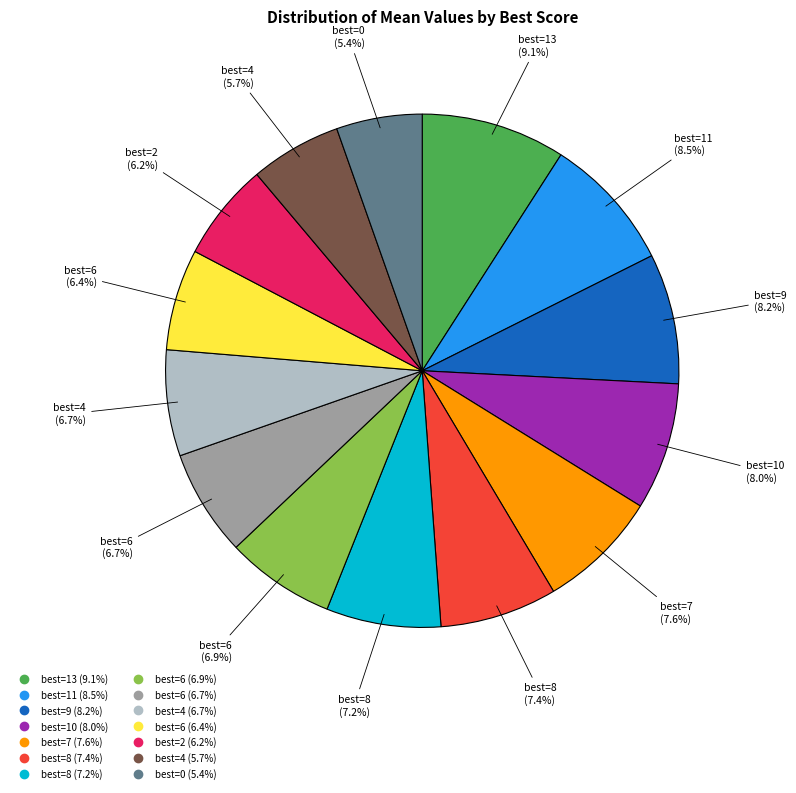

Does any single category account for the majority?

No